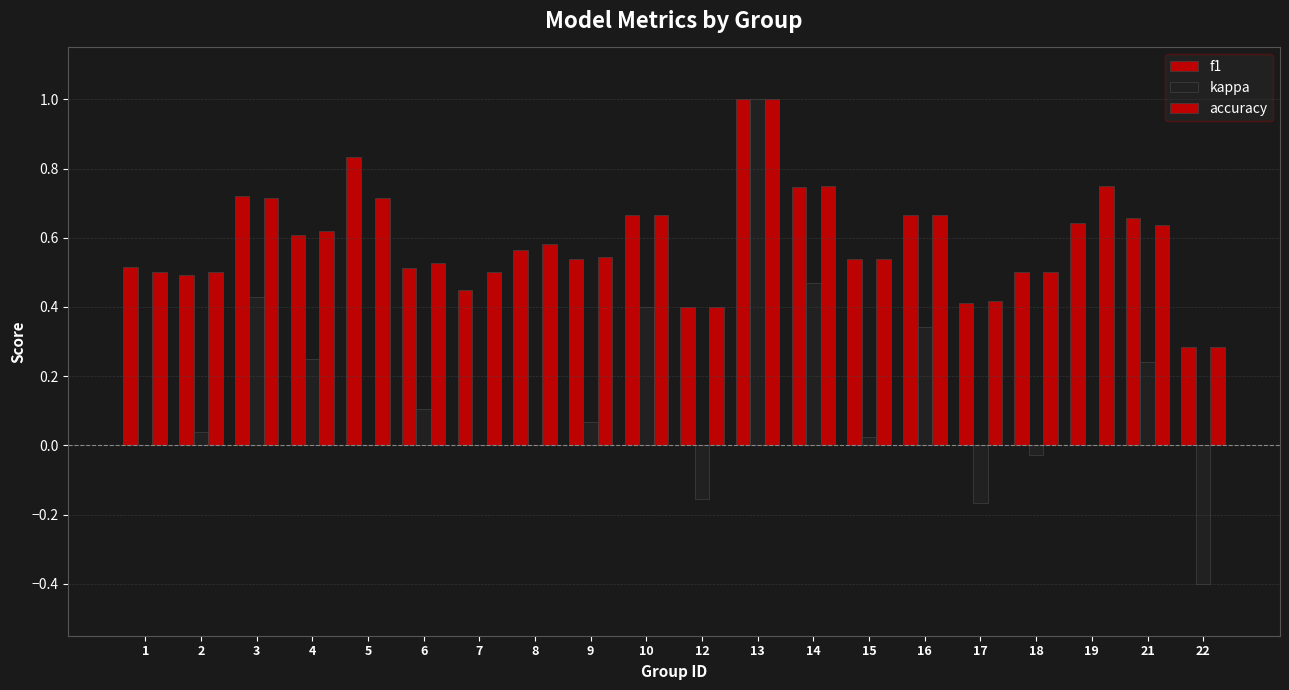

Between 9 and 7, which is larger?

9